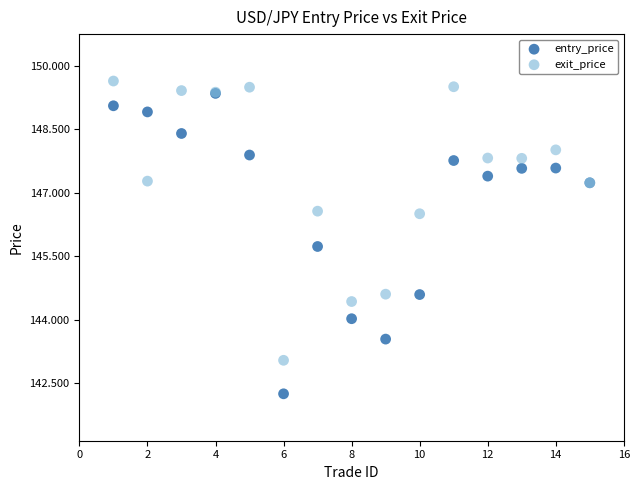

In the exit_price series, what Y value is closest to 146?

146.5